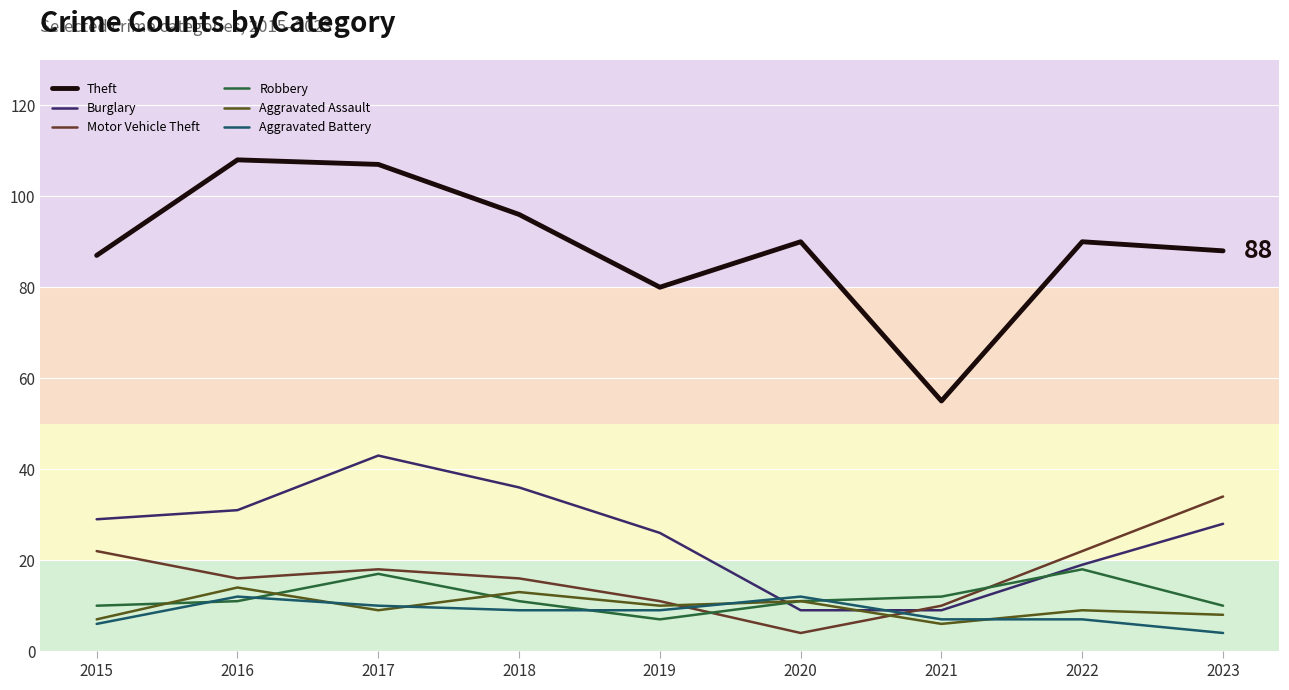

Is this an area chart (filled region under the line)?

No